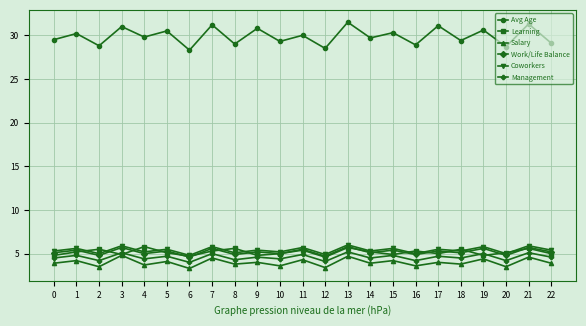

What is the greatest value displayed?

31.5